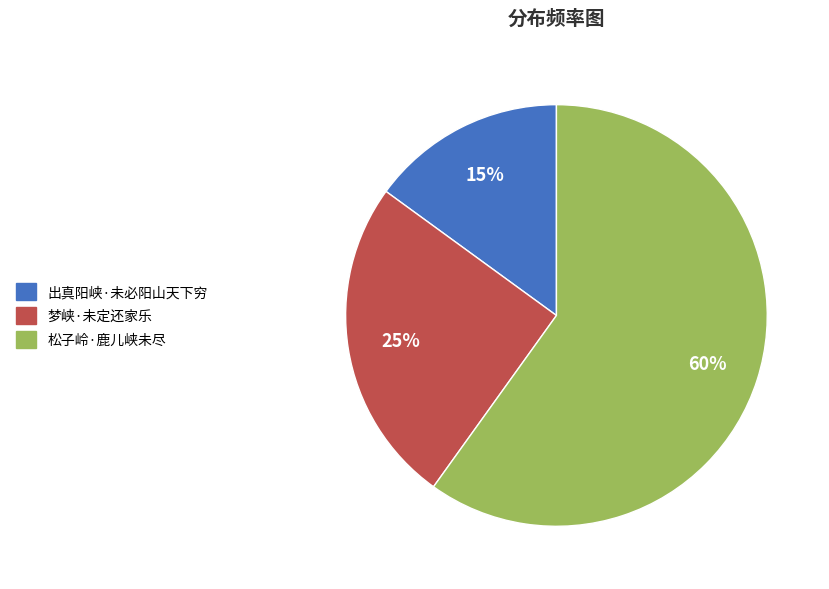

To the nearest percent, what is the average slice percentage?

33%